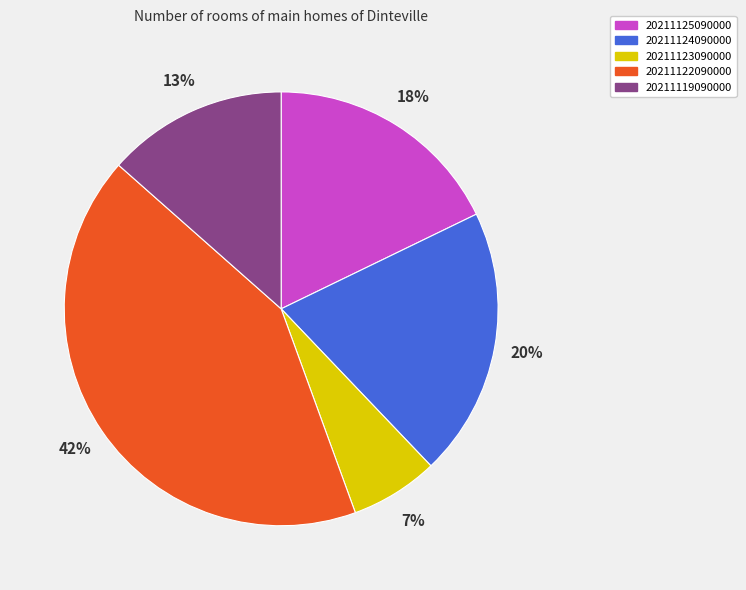

Which has a higher value, 20211123090000 or 20211124090000?

20211124090000